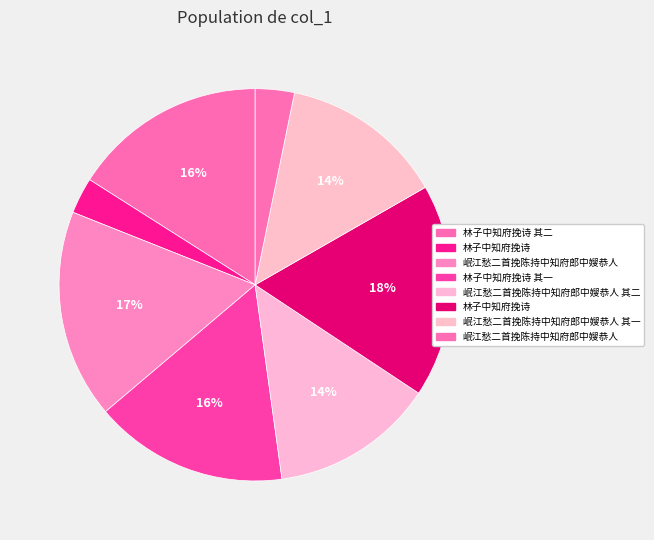

How many slices are in this pie chart?

8